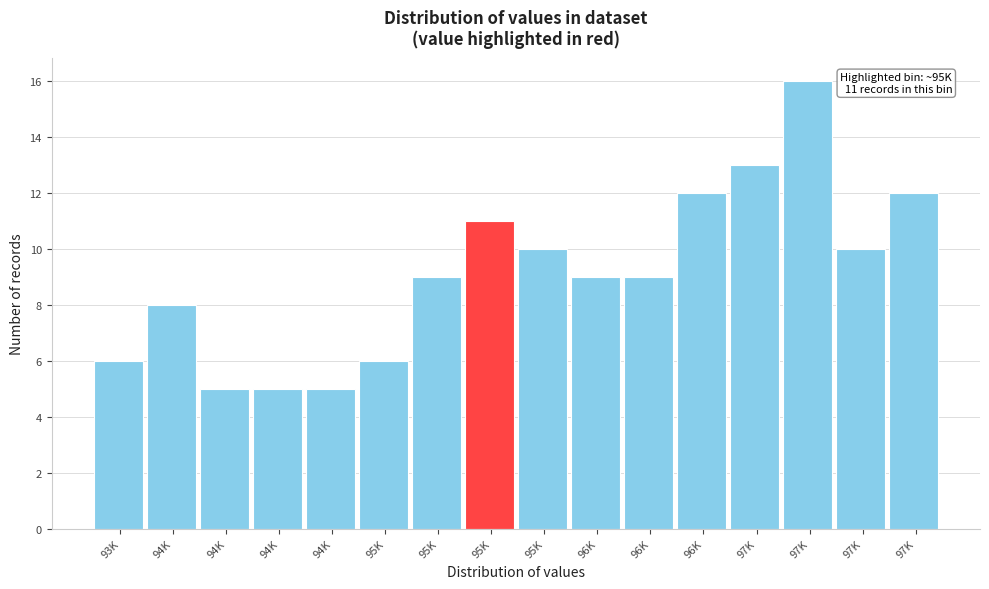

How many bars are there in total?

16